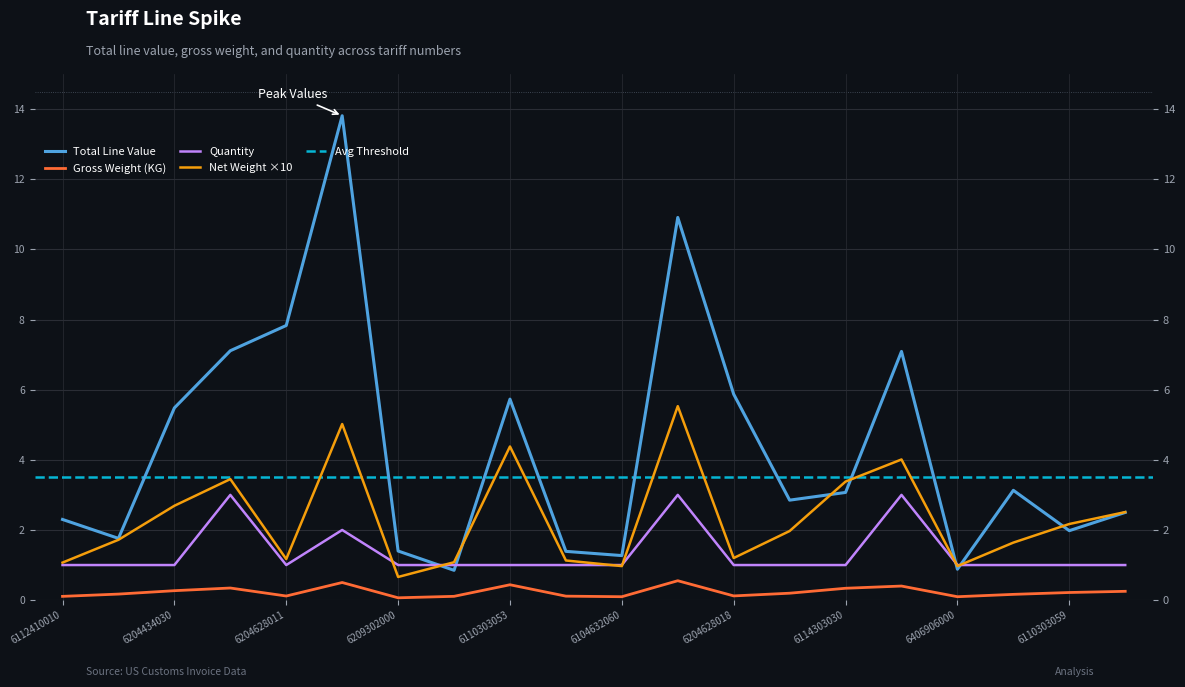

What is the label of the 13th point from the left?

6204628018